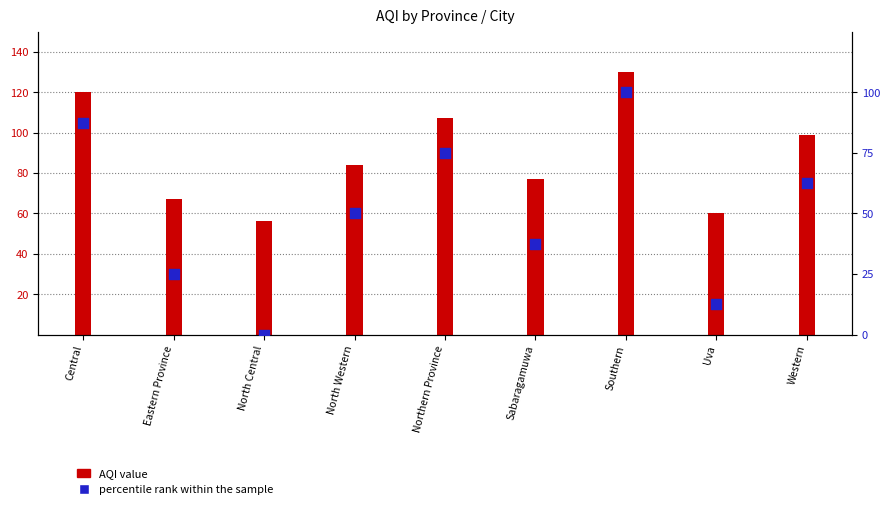

Which has a higher value, Sabaragamuwa or Southern?

Southern